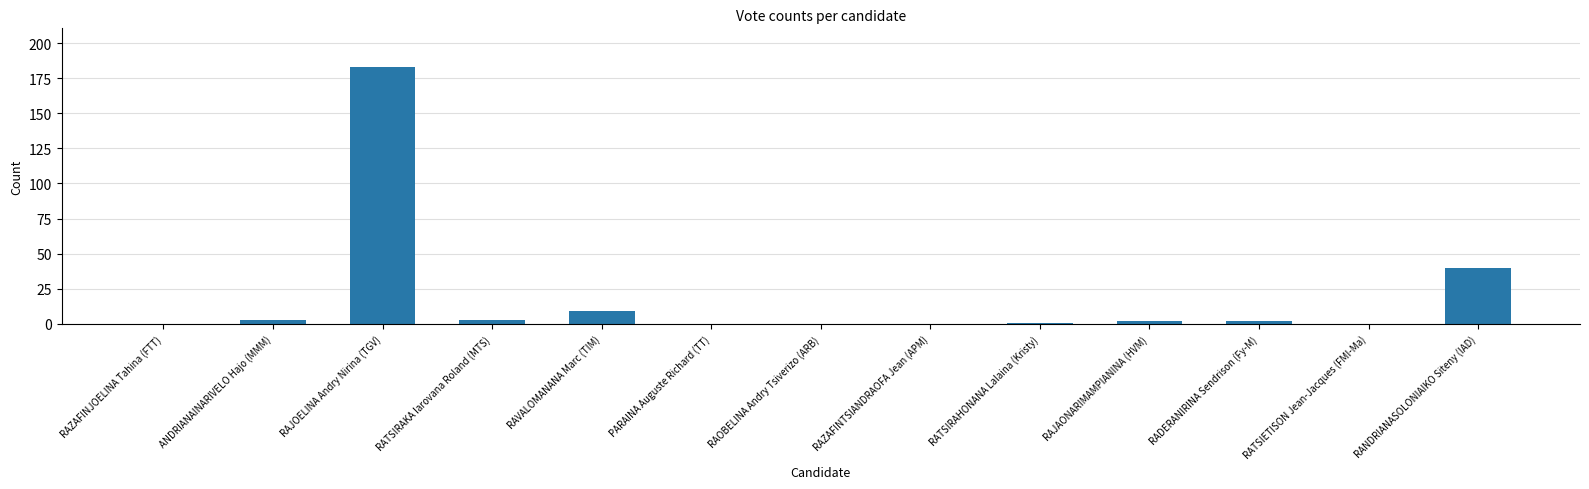

What is the sum of all values?

243